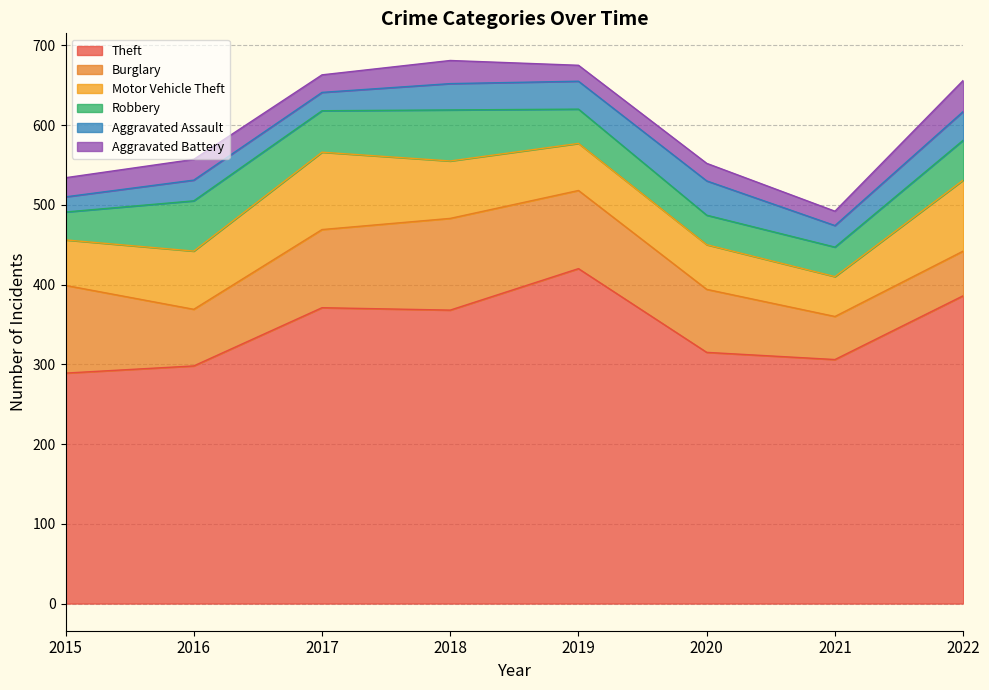

Does the chart have visible grid lines?

Yes